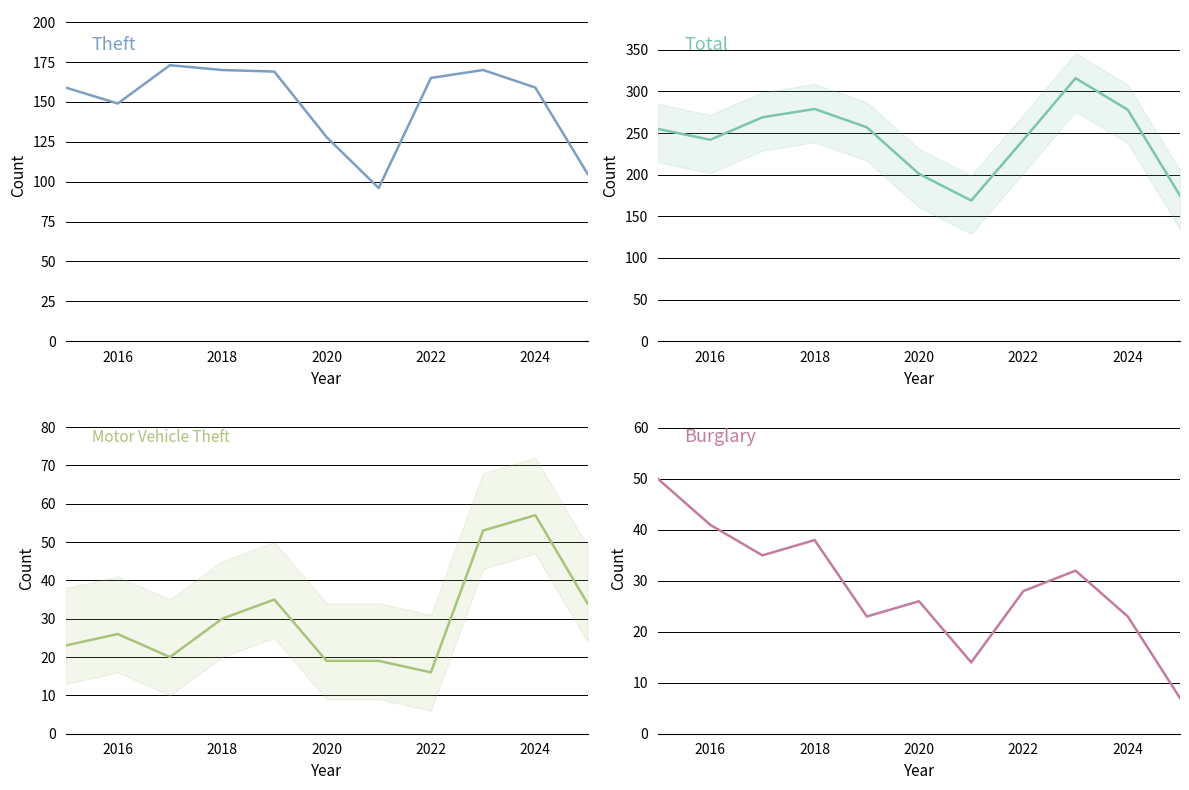

Which series has the largest total across all categories?

Total